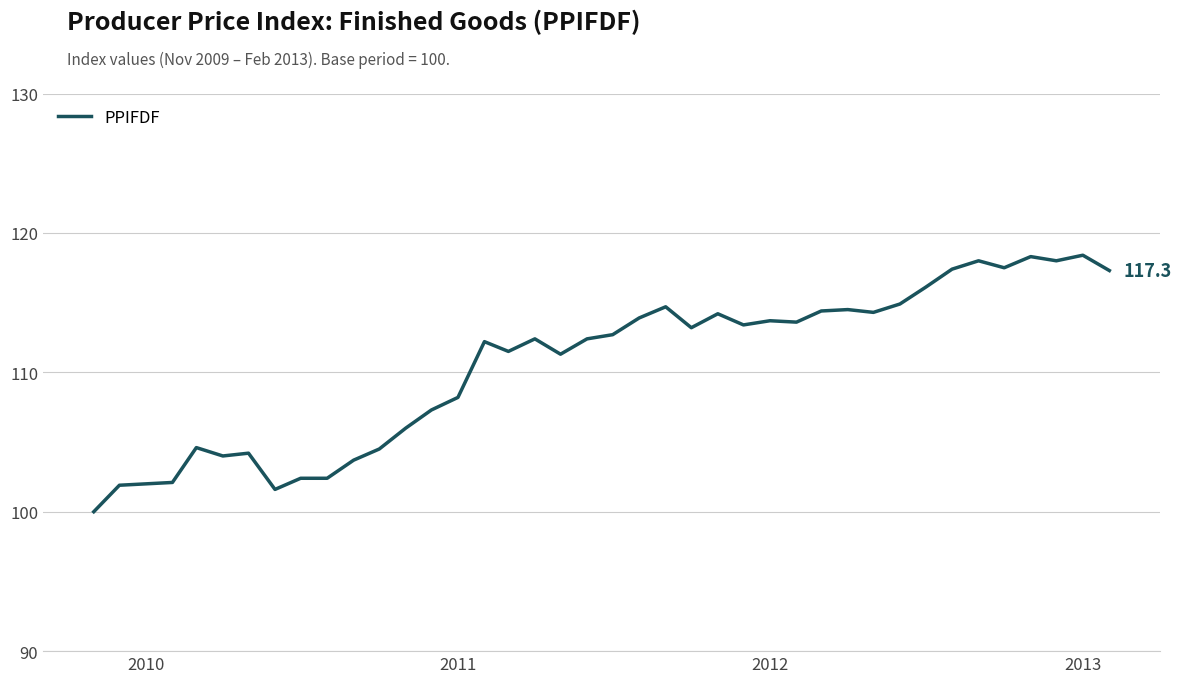

What is the difference between the maximum and second lowest values?

16.8